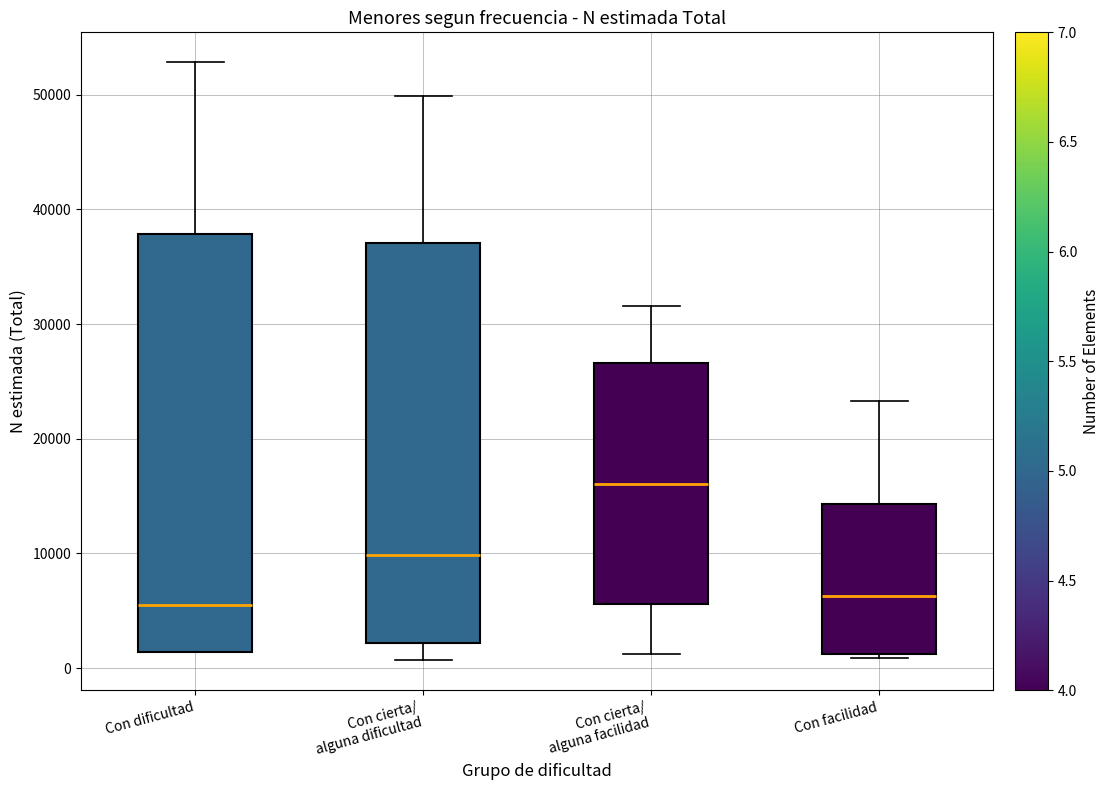

Reading left to right, transcribe this box plot: for each box, give where its median line is, the range the box spans, and where its two whiskers end, as read against the y-axis. The values are not printed on the chart, so give them approximately, as read against the axis.

Con dificultad: median 5000, box 1000 to 38000, whiskers 1000 to 53000
Con cierta/ alguna dificultad: median 10000, box 2000 to 37000, whiskers 1000 to 50000
Con cierta/ alguna facilidad: median 16000, box 6000 to 27000, whiskers 1000 to 32000
Con facilidad: median 6000, box 1000 to 14000, whiskers 1000 to 23000